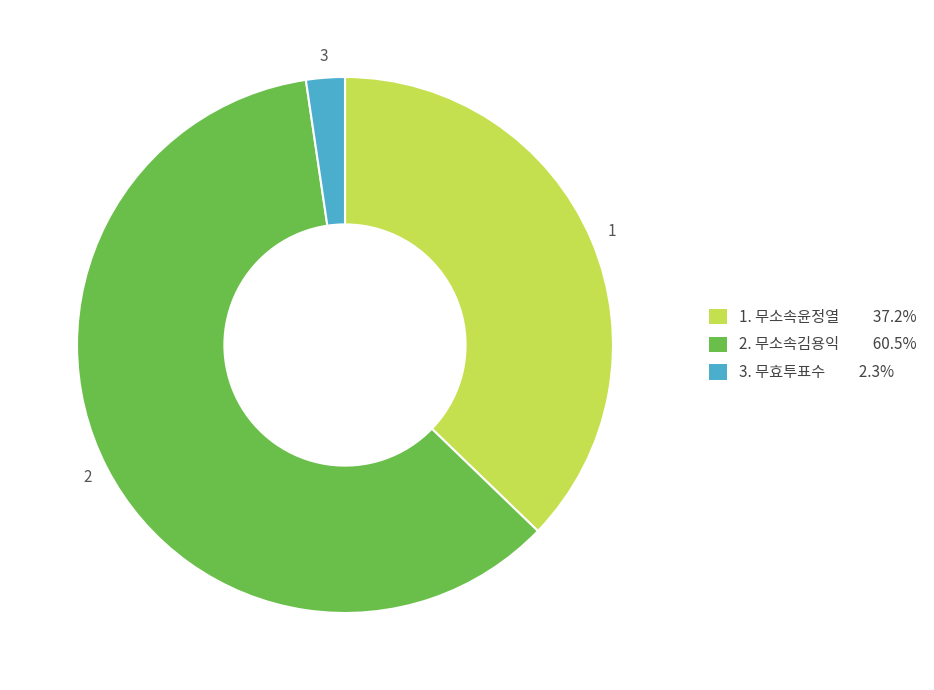

Does any single category account for the majority?

Yes